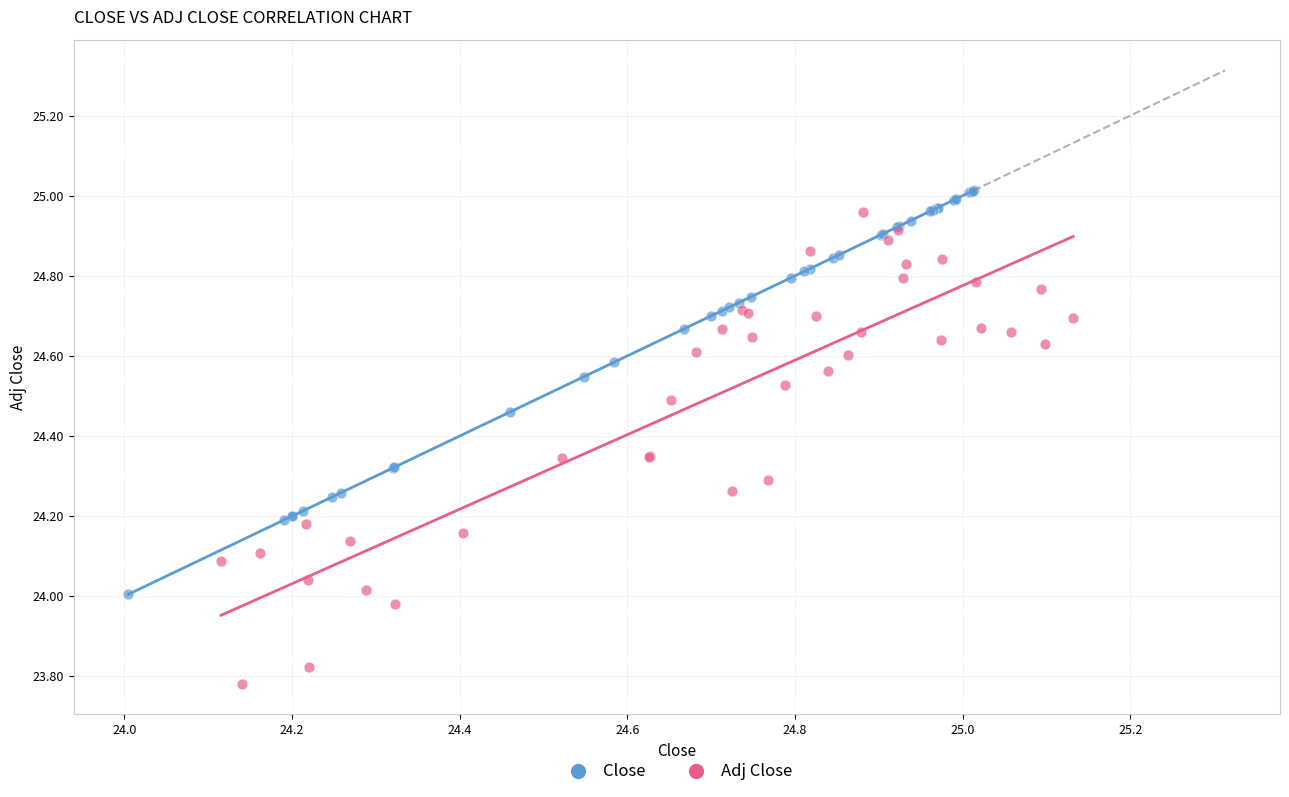

Which series reaches the maximum Y coordinate?

Close